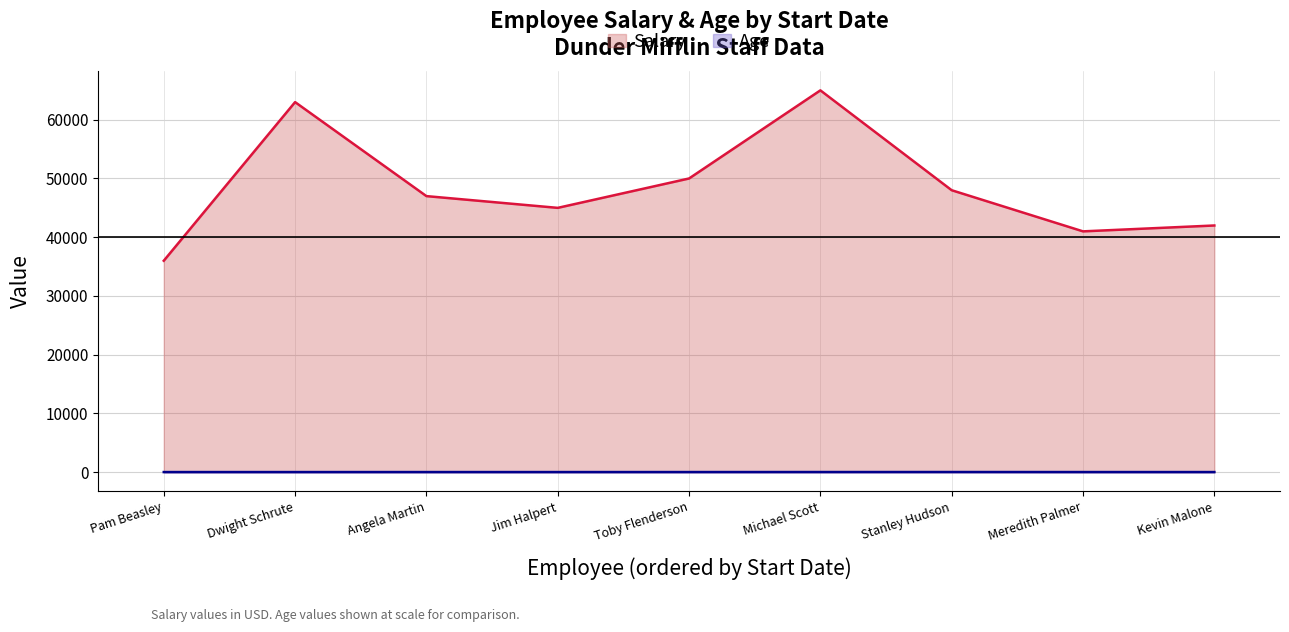

How many interior local valleys does the Salary series have?

2